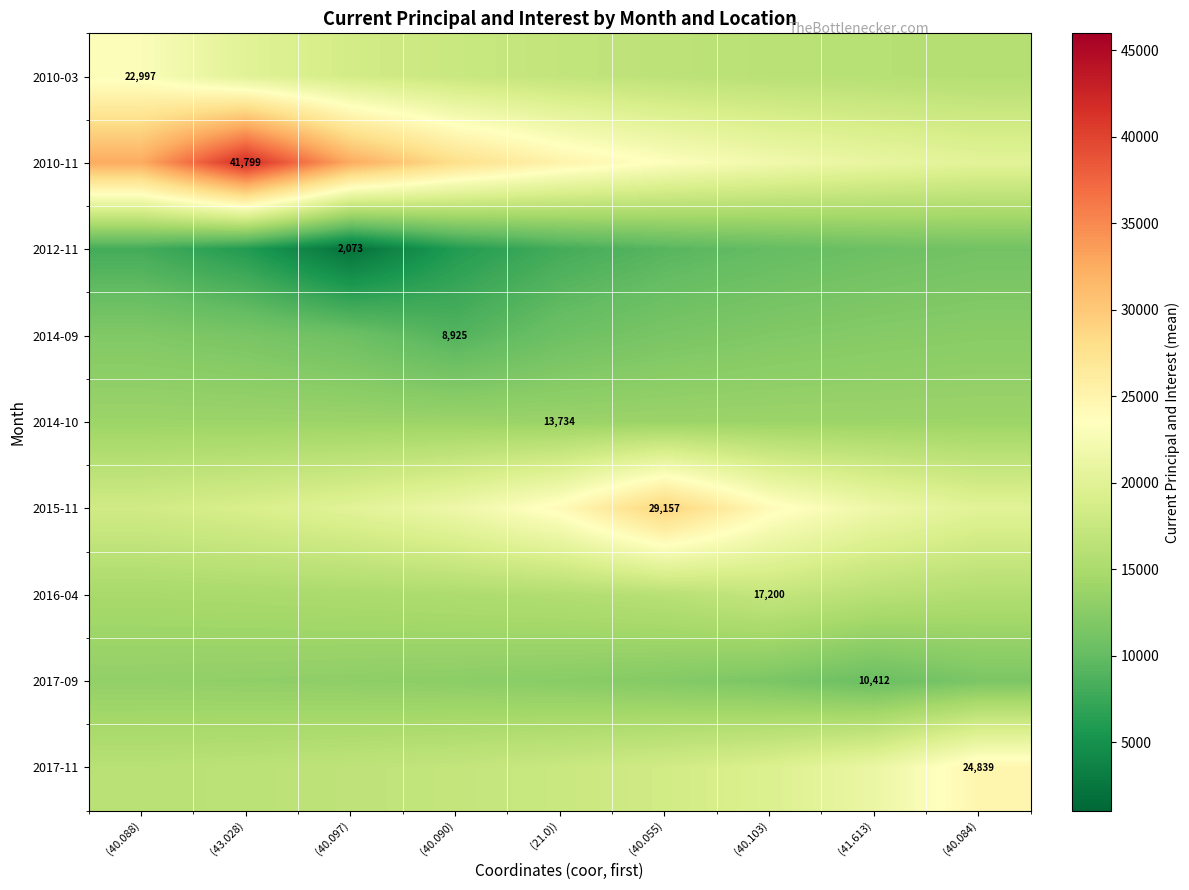

Count the number of data series in this chart.

9